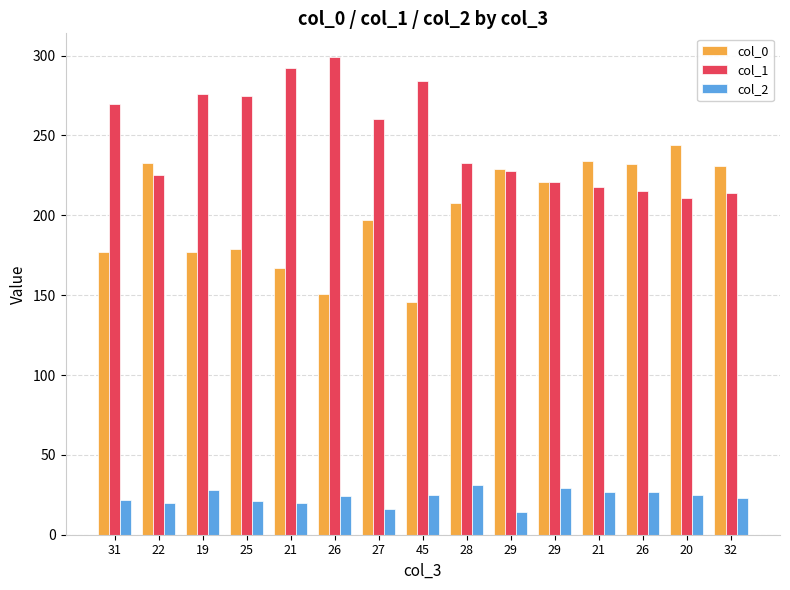

How many categories are shown in the chart?

15